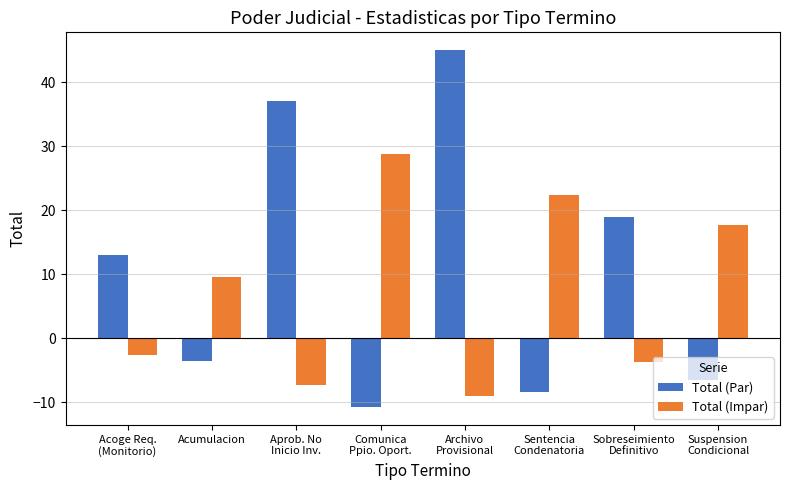

What is the maximum value shown in the chart?

45.0